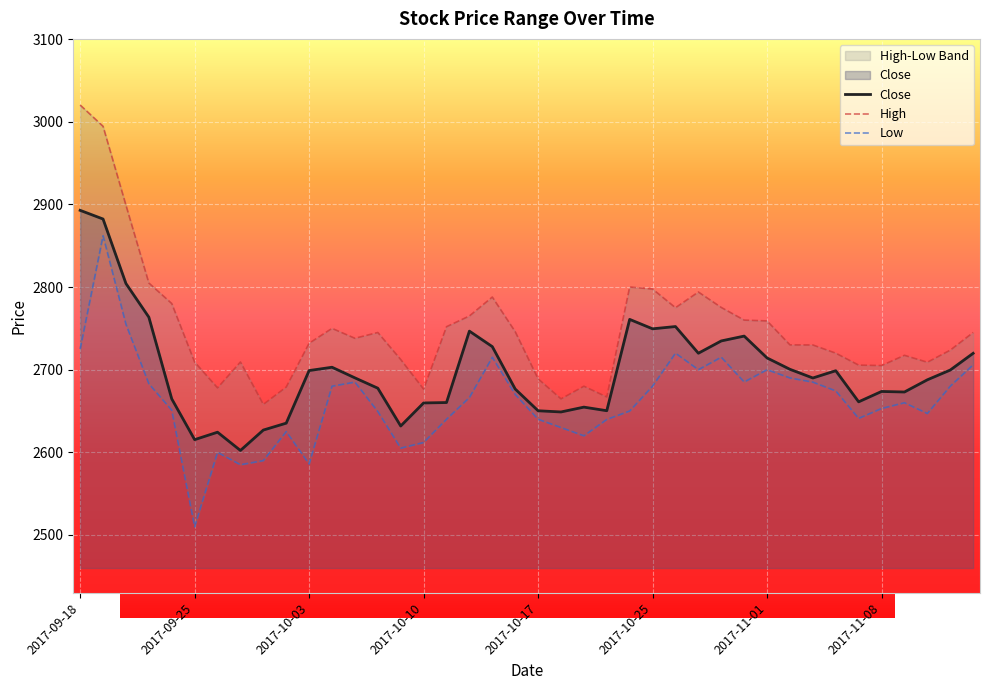

Between 2017-11-08 and 19, which series saw the biggest shift?

Low